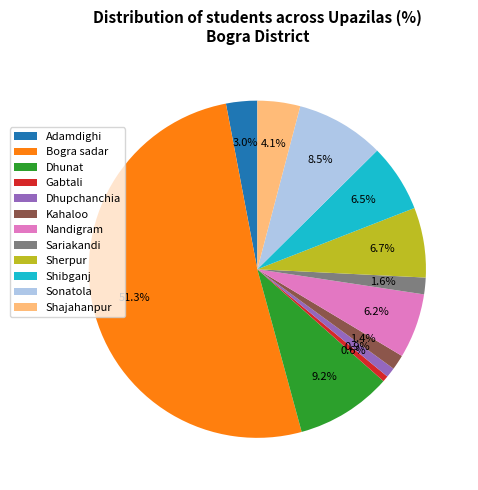

Is there any slice that represents more than half of the pie?

Yes